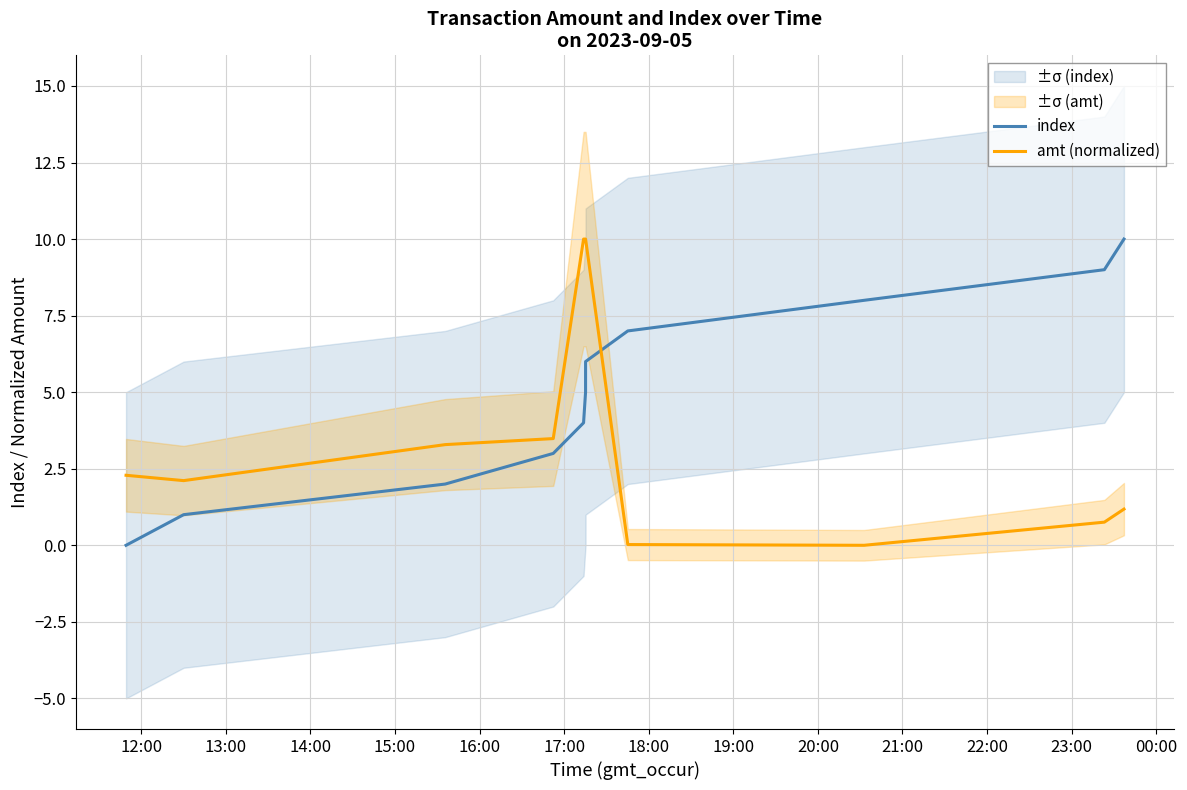

After their last crossing, which series has the higher values: index or amt (normalized)?

index